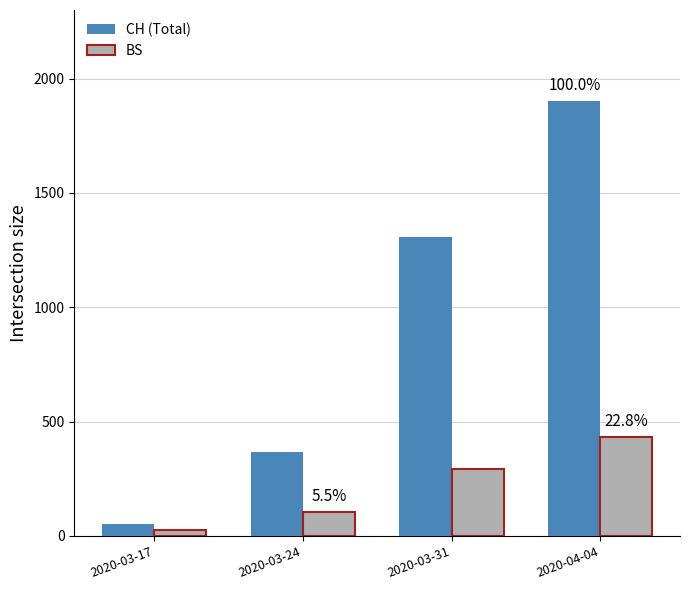

What is the label of the 4th bar from the left?

2020-04-04